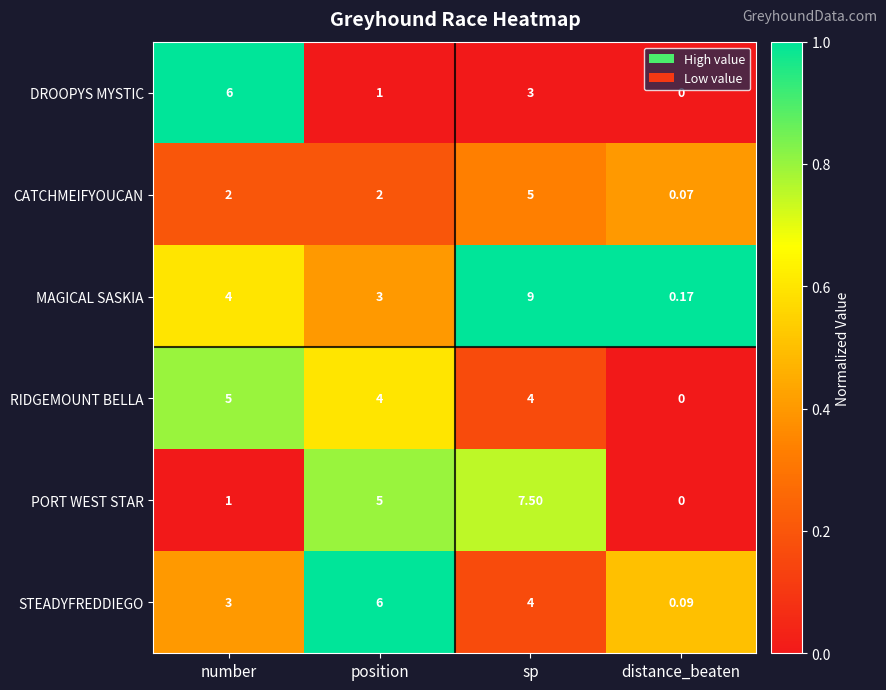

At which label does CATCHMEIFYOUCAN reach its minimum?

distance_beaten